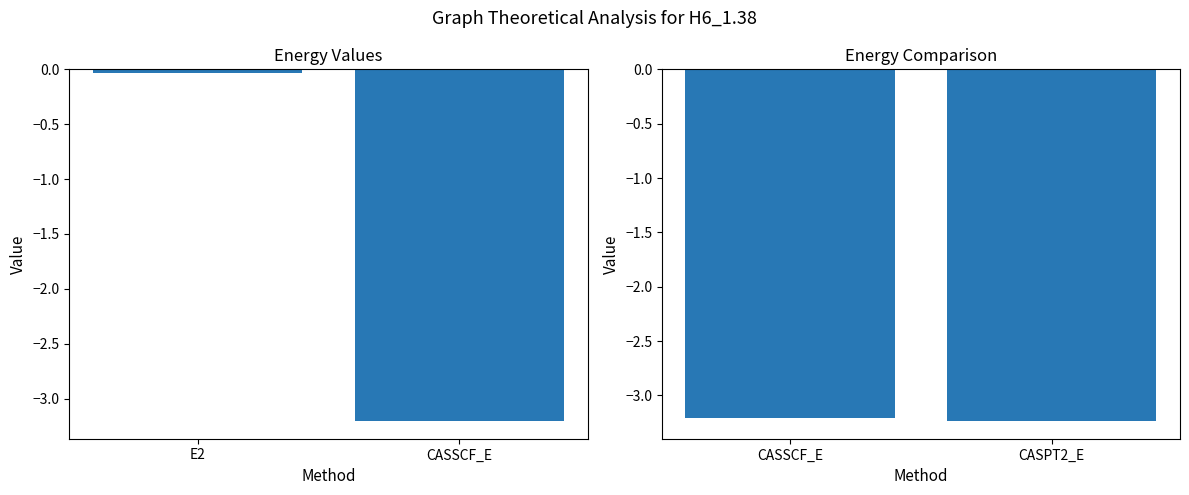

What is the sum of all values?

-6.4